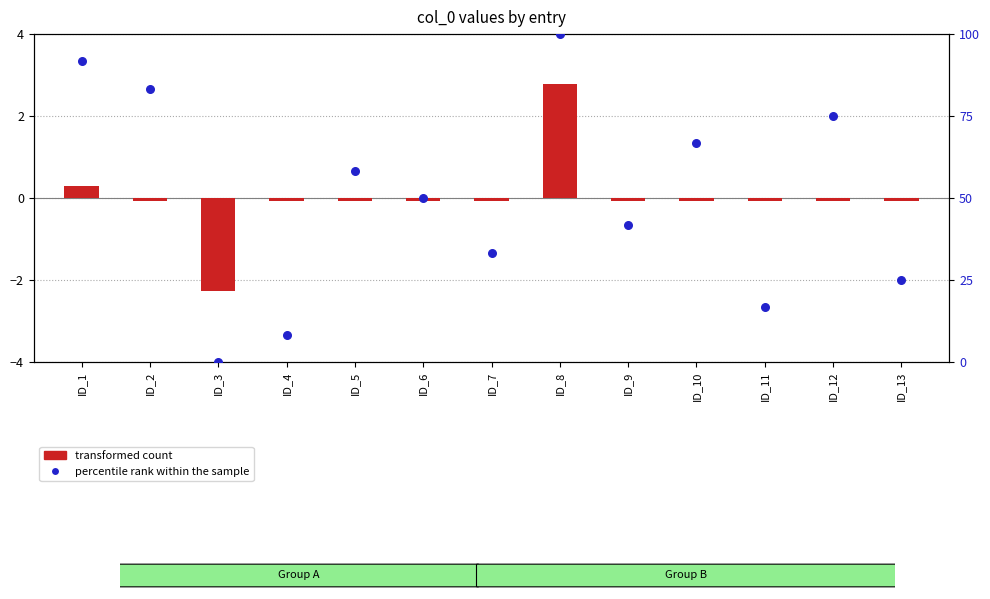

What are all the series names shown in the legend?

transformed count, percentile rank within the sample